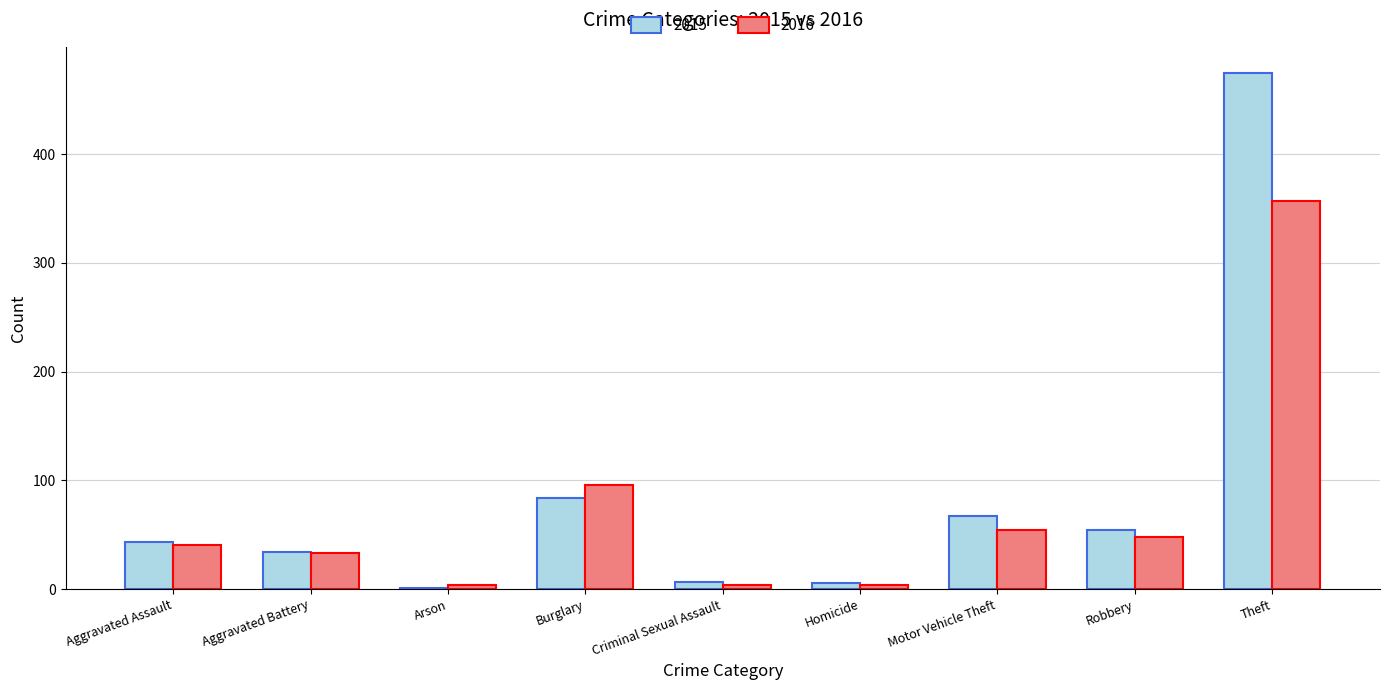

Which series has the largest total across all categories?

2015